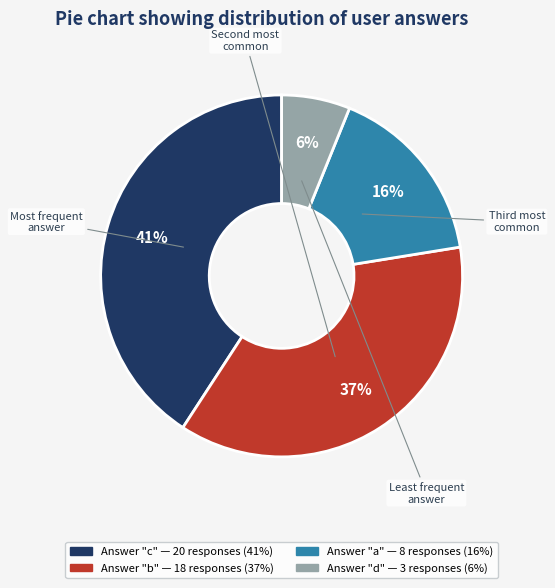

Count the number of slices in the pie.

4